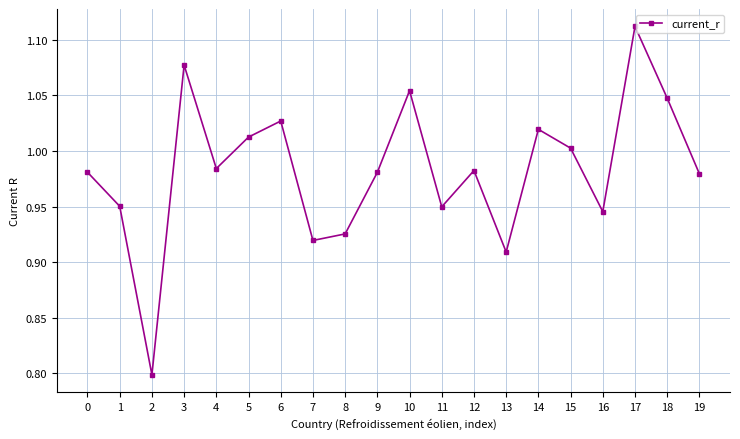

Does the chart display data point markers on the line(s)?

Yes